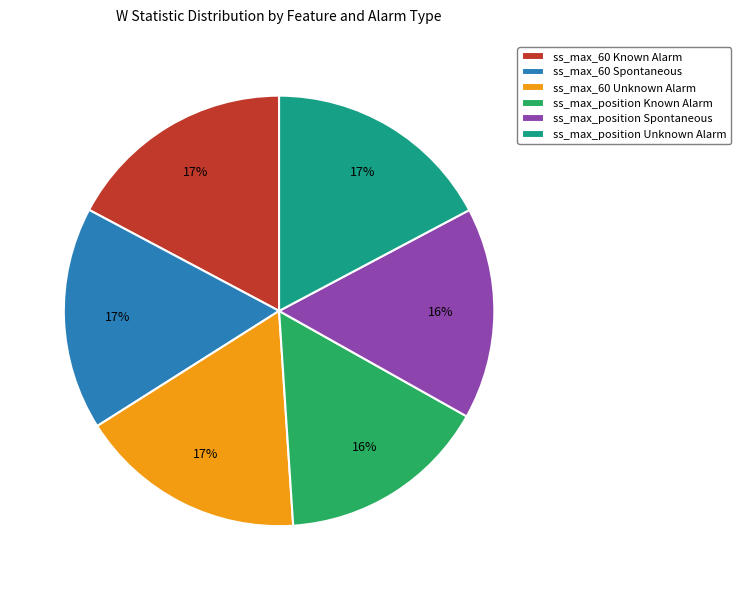

The ss_max_60 Known Alarm slice represents 17% of the pie. True or false?

True